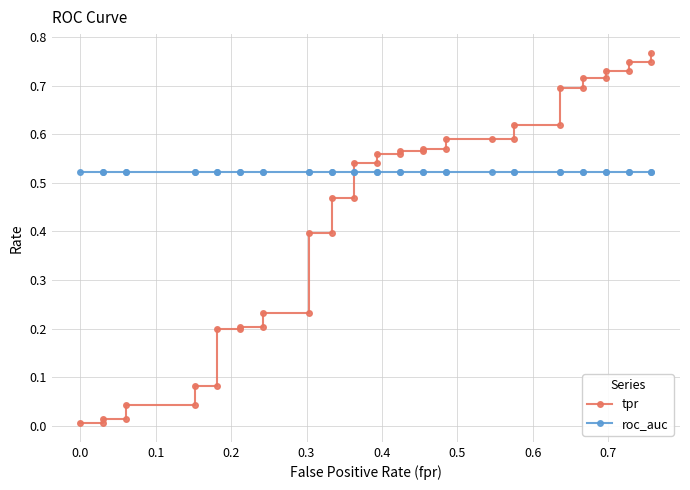

What position from the right is 0.4?

35